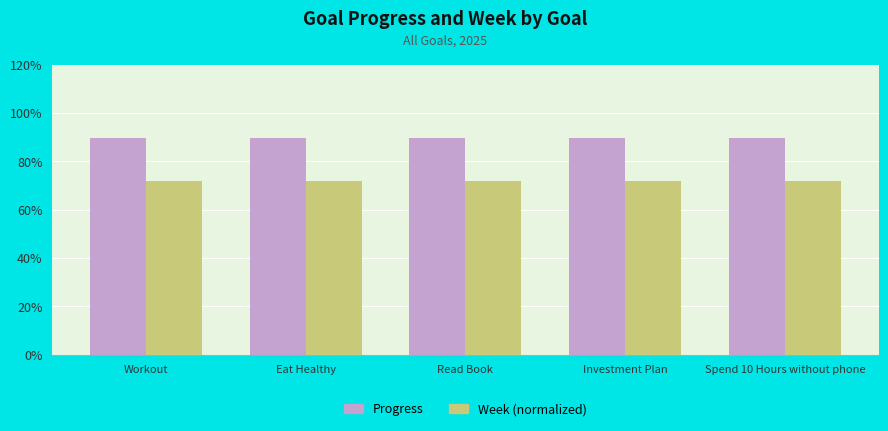

Which series changed the most between Eat Healthy and Investment Plan?

Progress